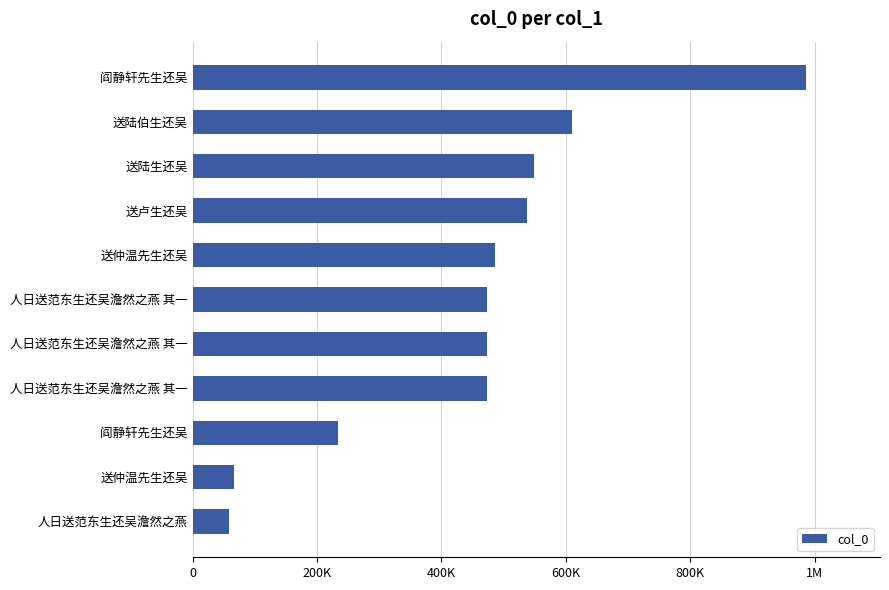

What is the sum of all values?

4948938